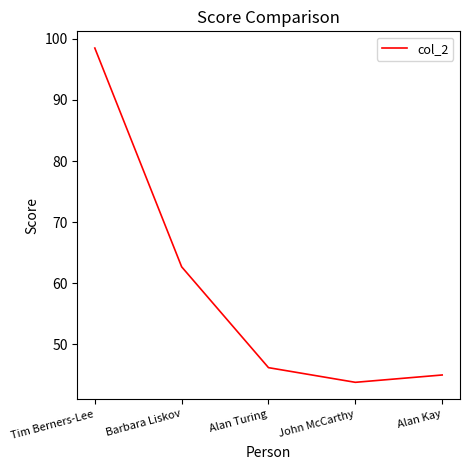

At which label is the value closest to 71?

Barbara Liskov